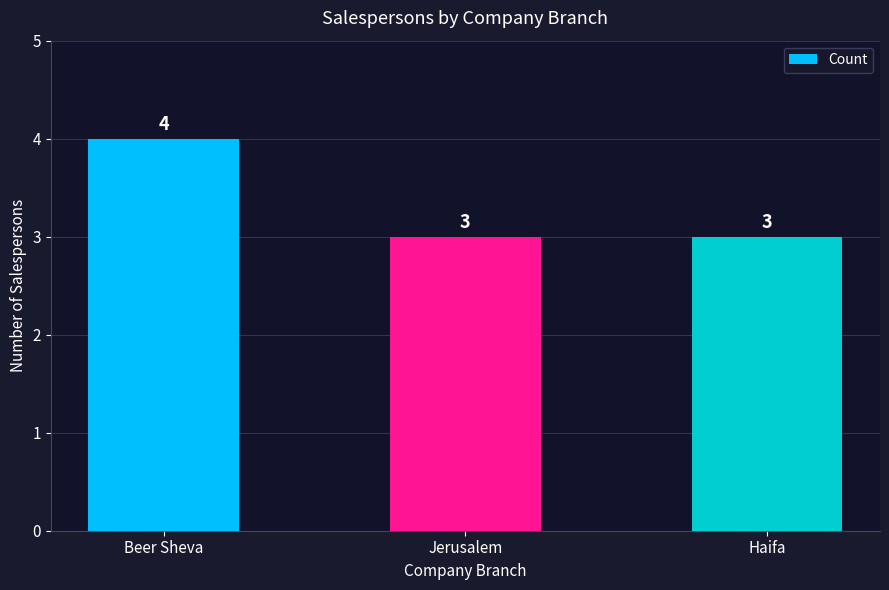

What is the value of the 2nd bar from the left?

3